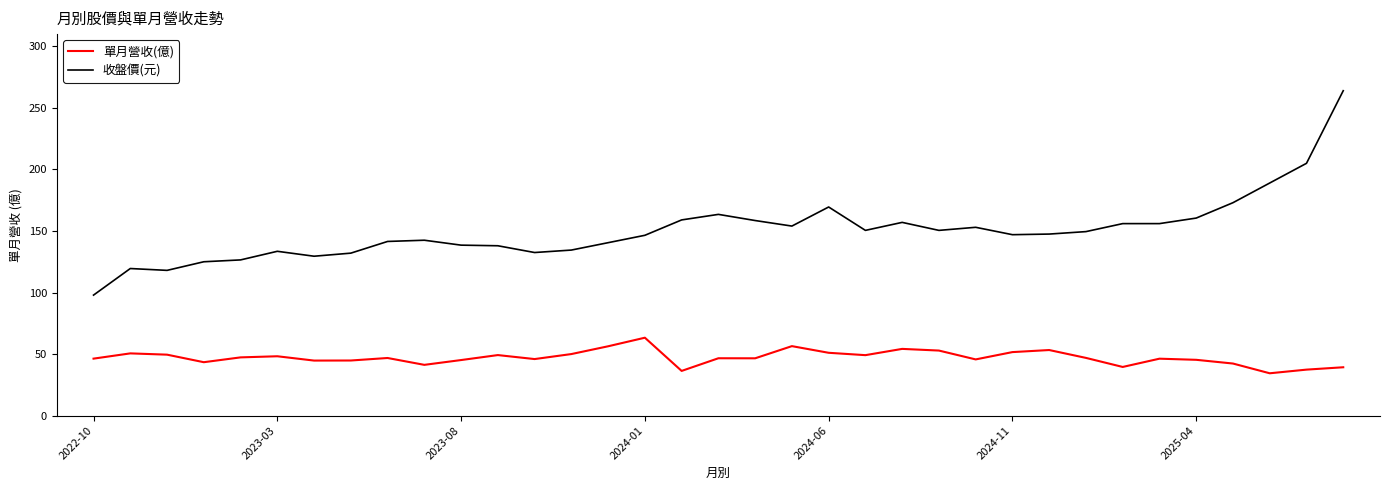

Which series has the largest range (max minus min)?

收盤價(元)